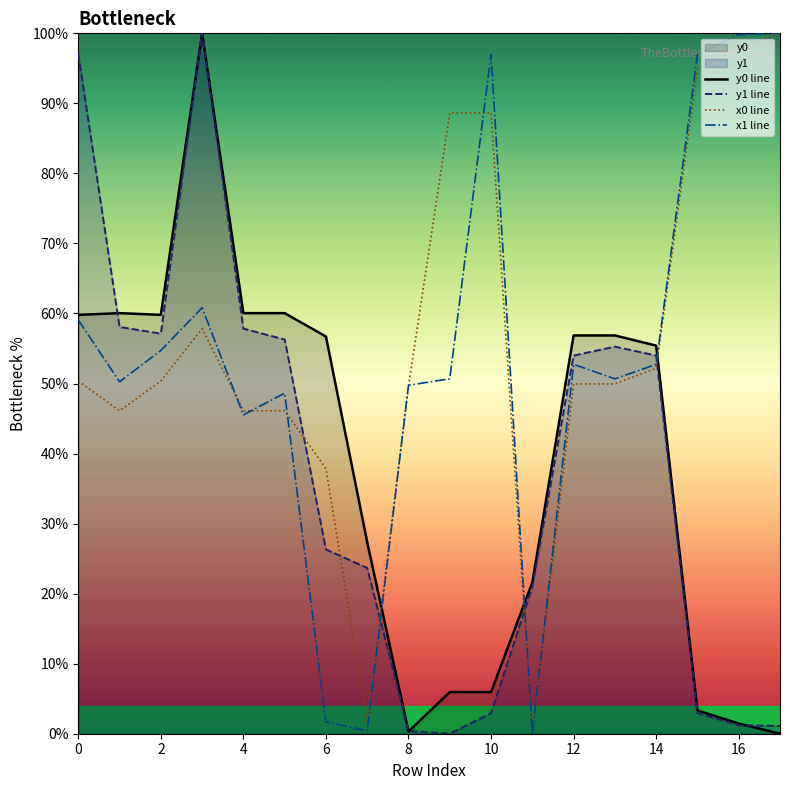

The y0 series shows 3.1 at 9. True or false?

False